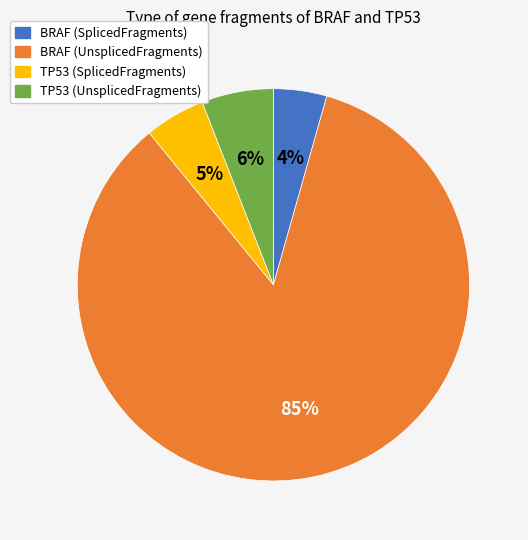

To the nearest percent, what is the average slice percentage?

25%